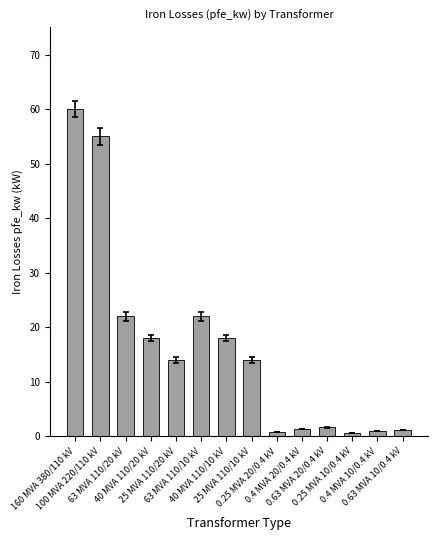

What is the ratio of the value at 0.4 MVA 10/0.4 kV to the value at 40 MVA 110/20 kV?

0.1